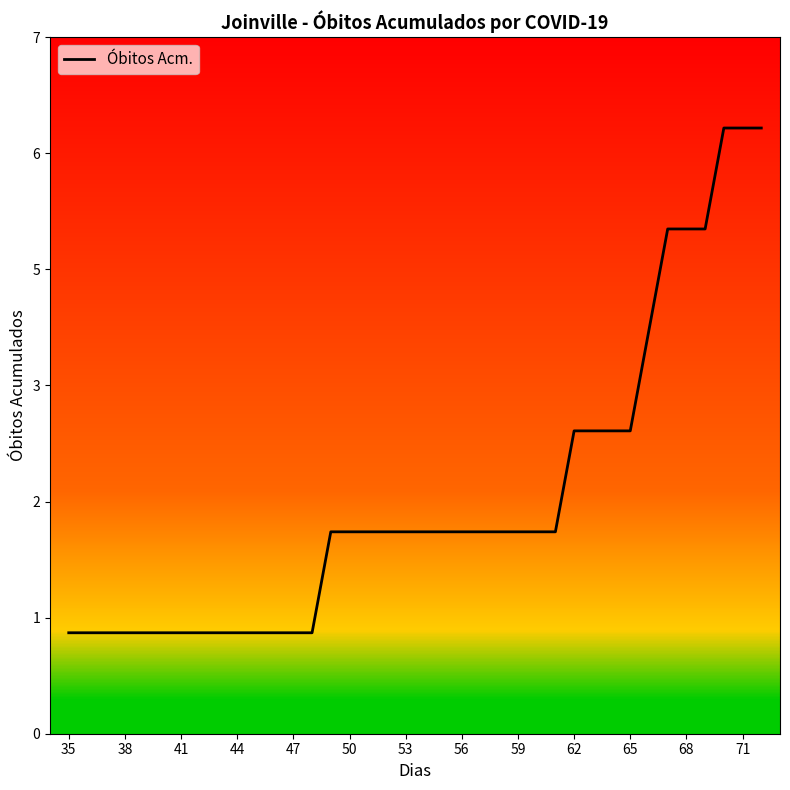

Does the chart display data point markers on the line(s)?

No